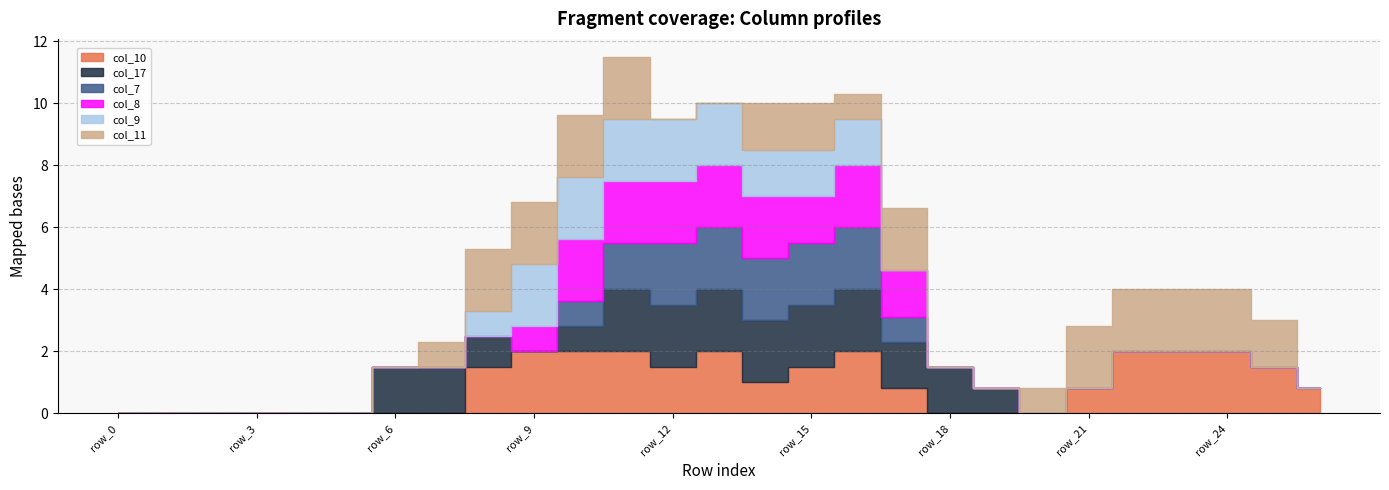

Where is col_17 nearest to the value 1?

row_8